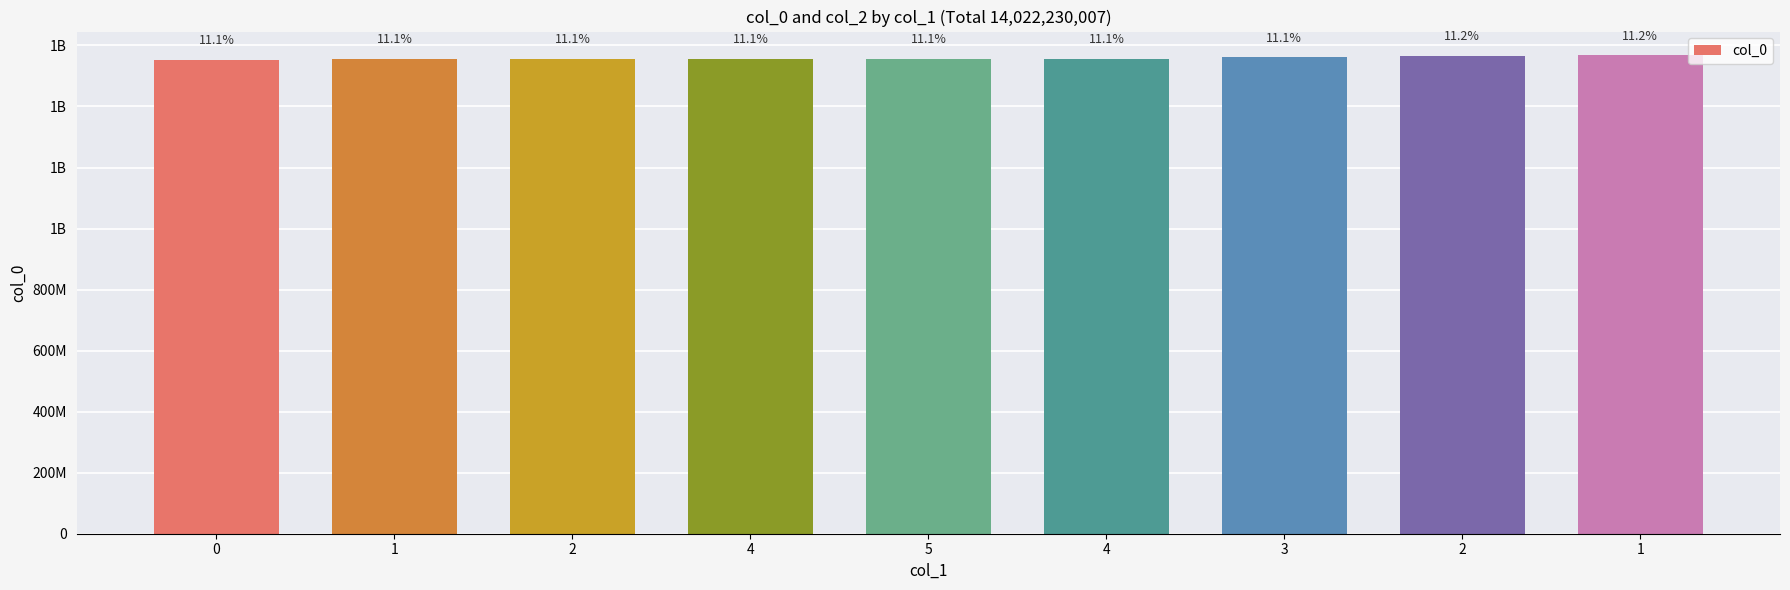

Does the chart contain stacked bars?

No